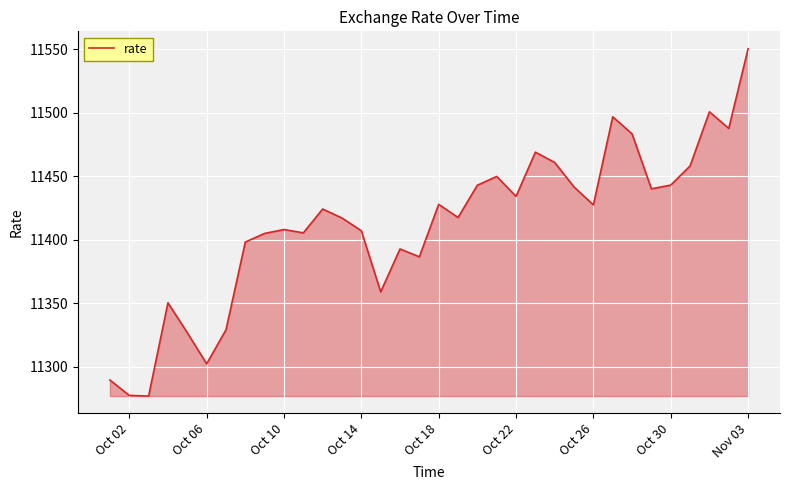

Does the chart display data point markers on the line(s)?

No